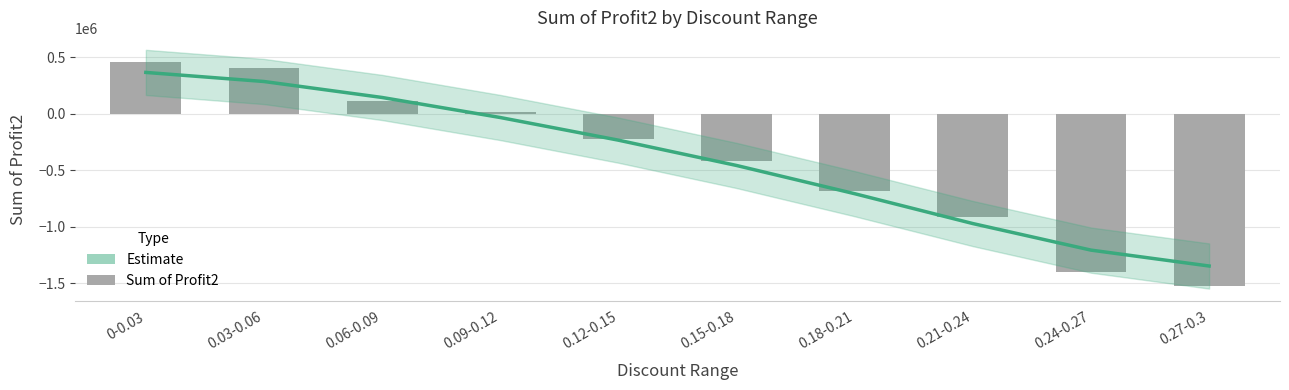

At which label does the data first exceed -218762?

0-0.03